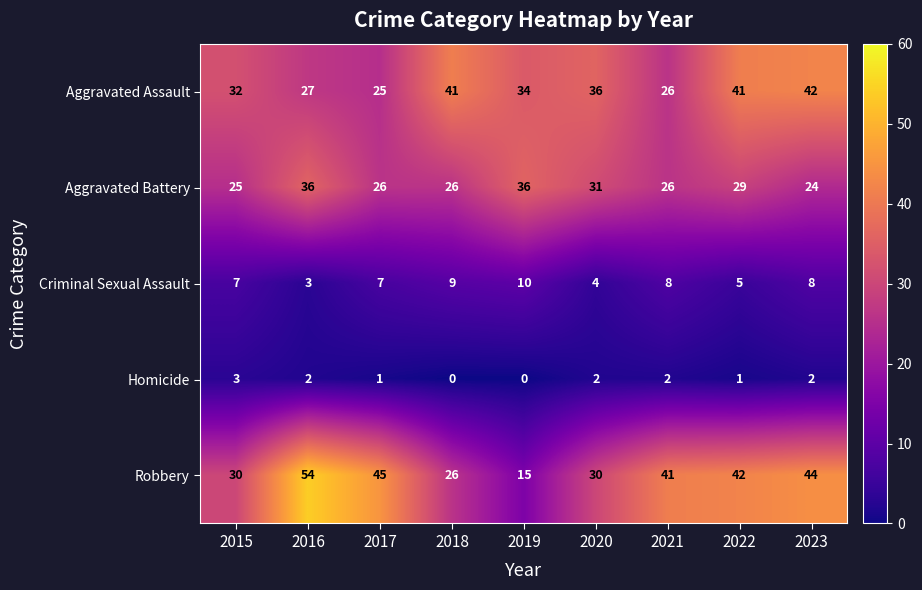

Which series has the largest total across all categories?

Robbery